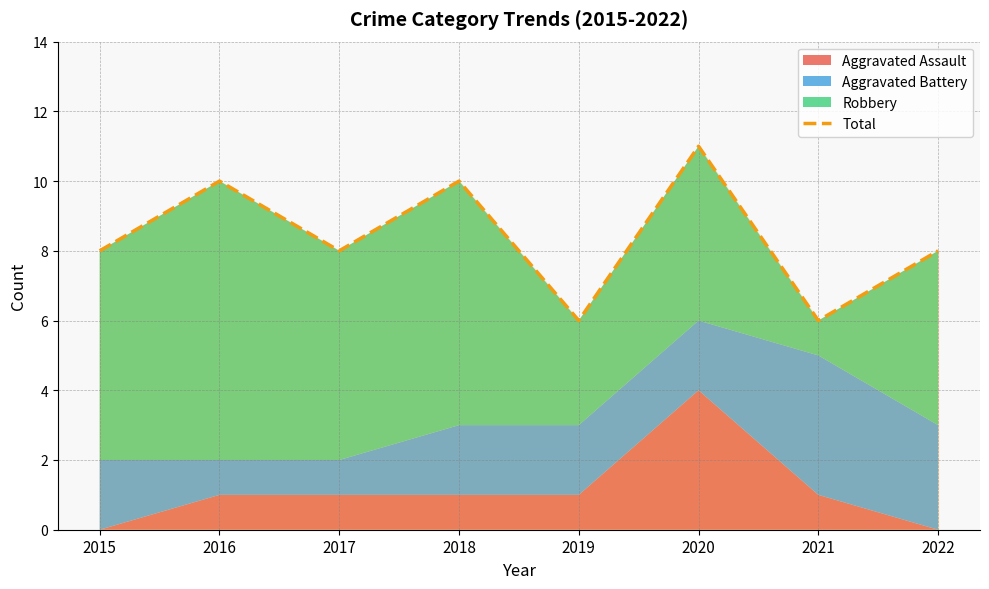

What is the minimum value shown in the chart?

6